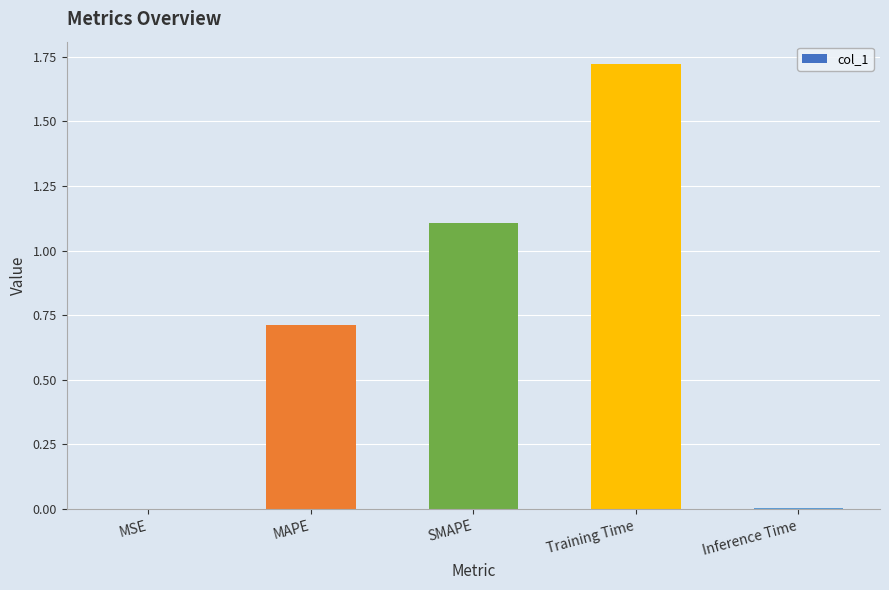

What is the change in value from MAPE to Training Time?

+1.0